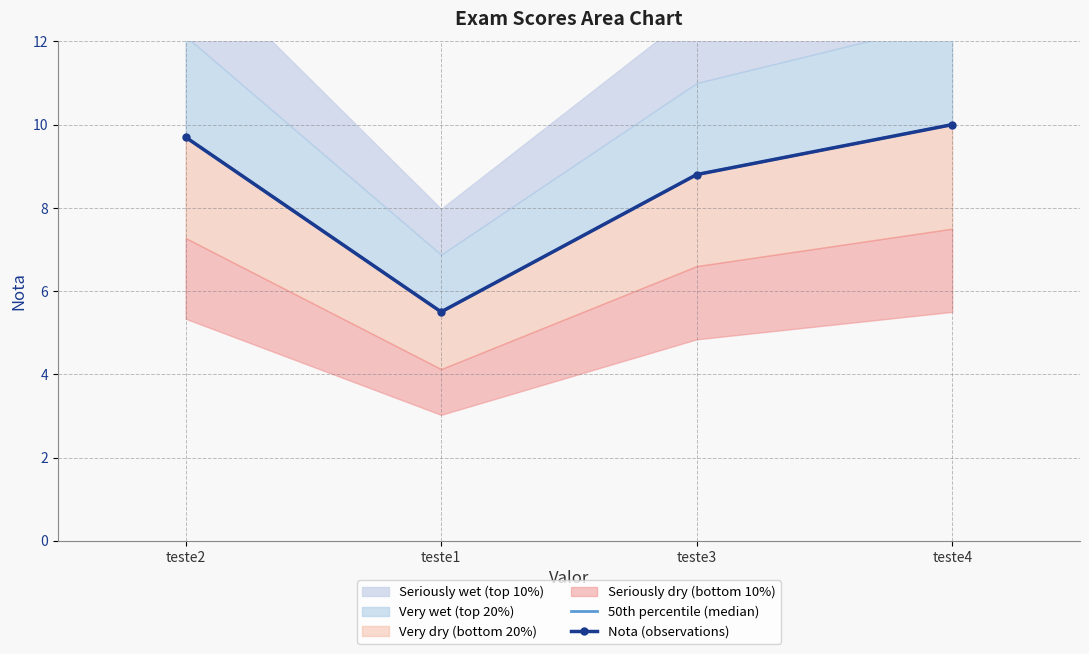

At which label is 50th percentile (median) closest to 7?

teste1